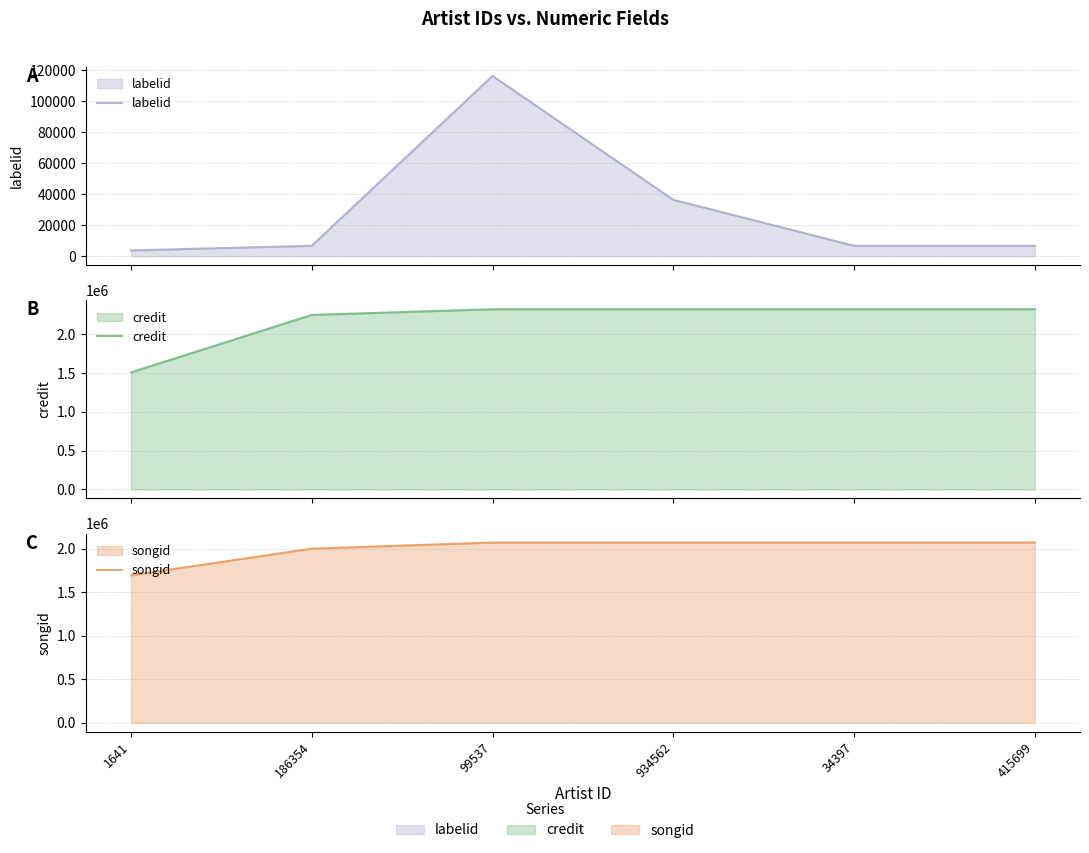

How many values in the labelid series exceed 6719?

2